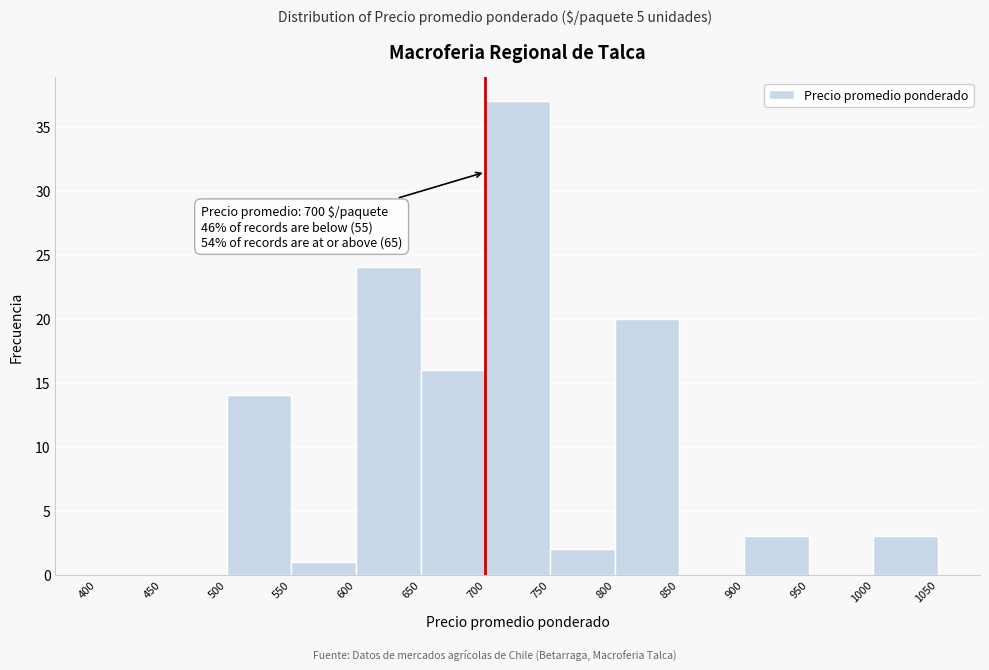

Over which range of the x-axis is the bar tallest?

700 to 750